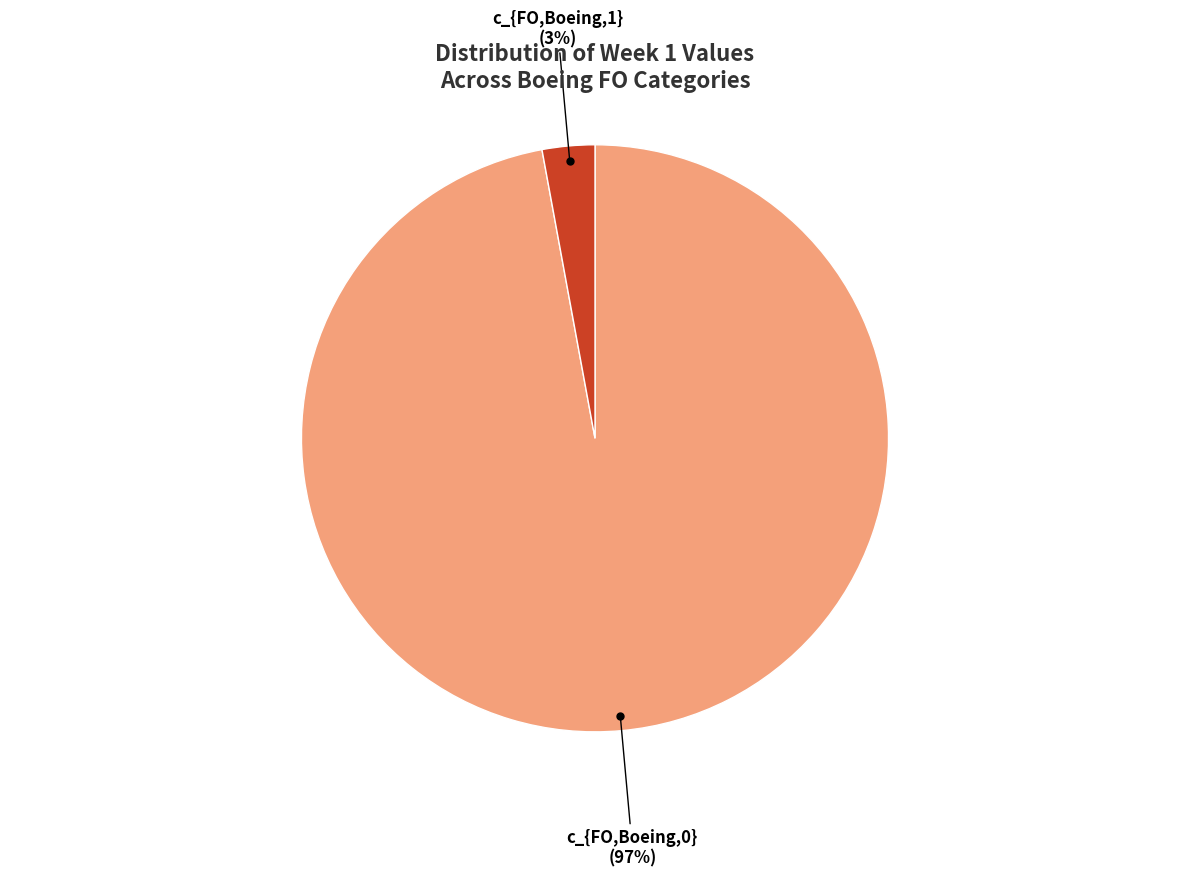

Rank the categories by value from lowest to highest.

c_{FO,Boeing,1}, c_{FO,Boeing,0}